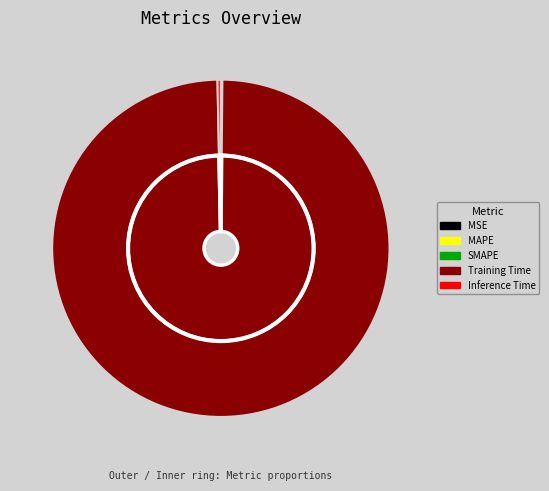

How many slices are in this pie chart?

5